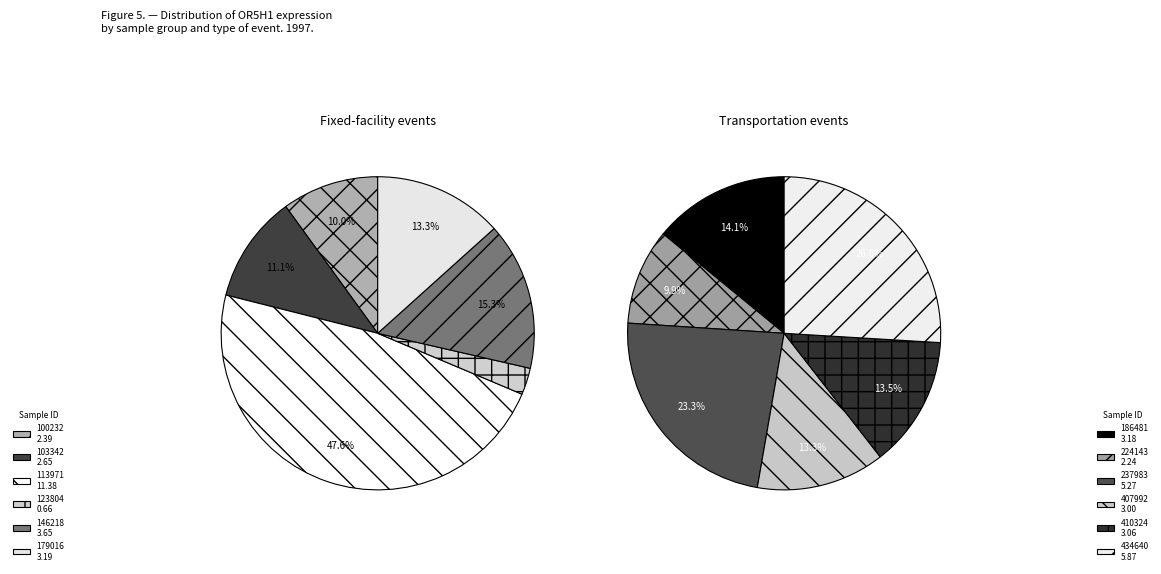

Count the number of slices in the pie.

12